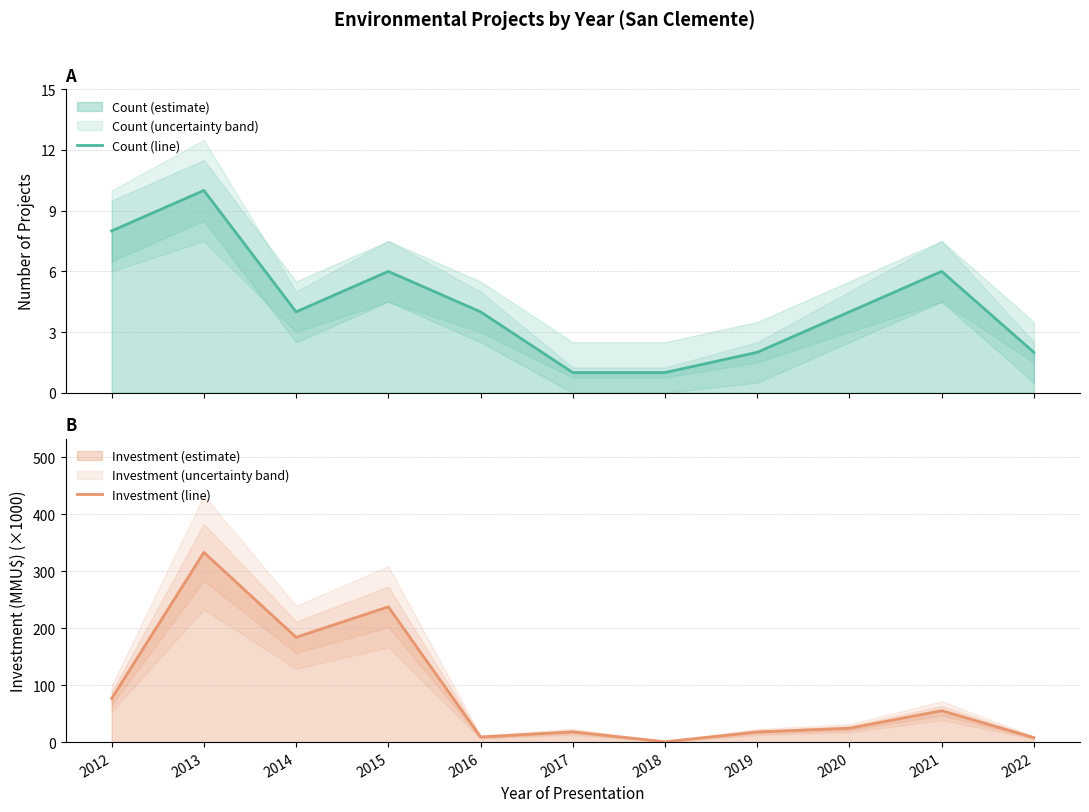

True or false: Count (line) and Investment (line) intersect in this chart.

True